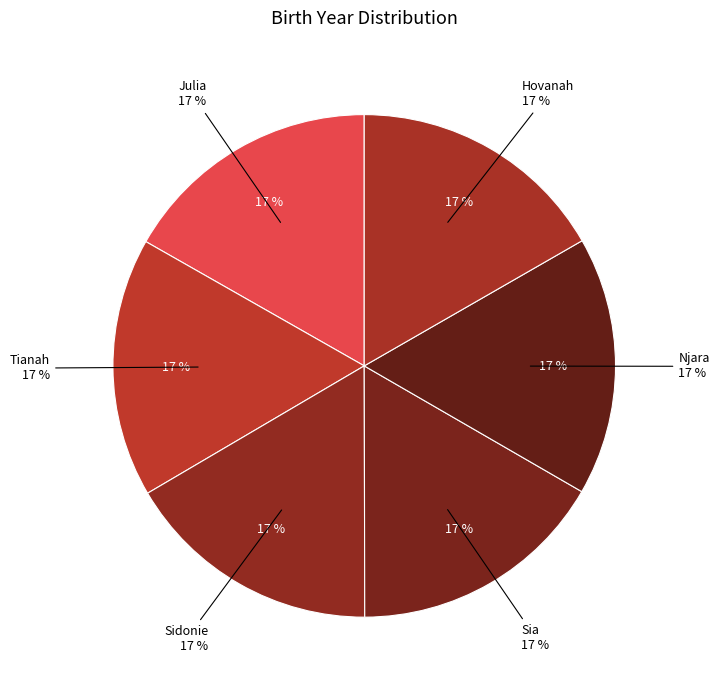

Does any single category account for the majority?

No